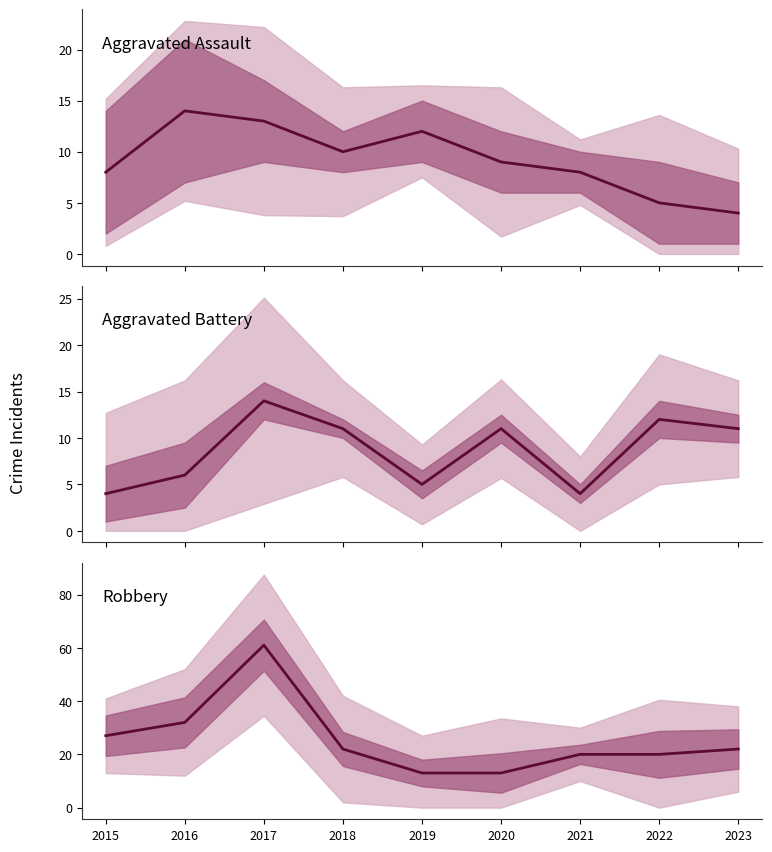

At which category does the chart reach its minimum across all series?

2023